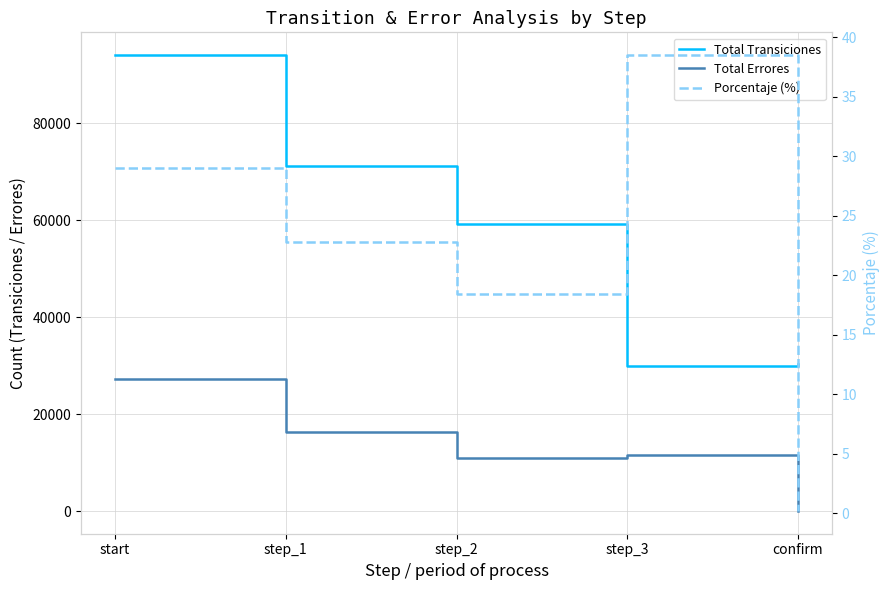

Between step_3 and confirm, which is larger?

confirm